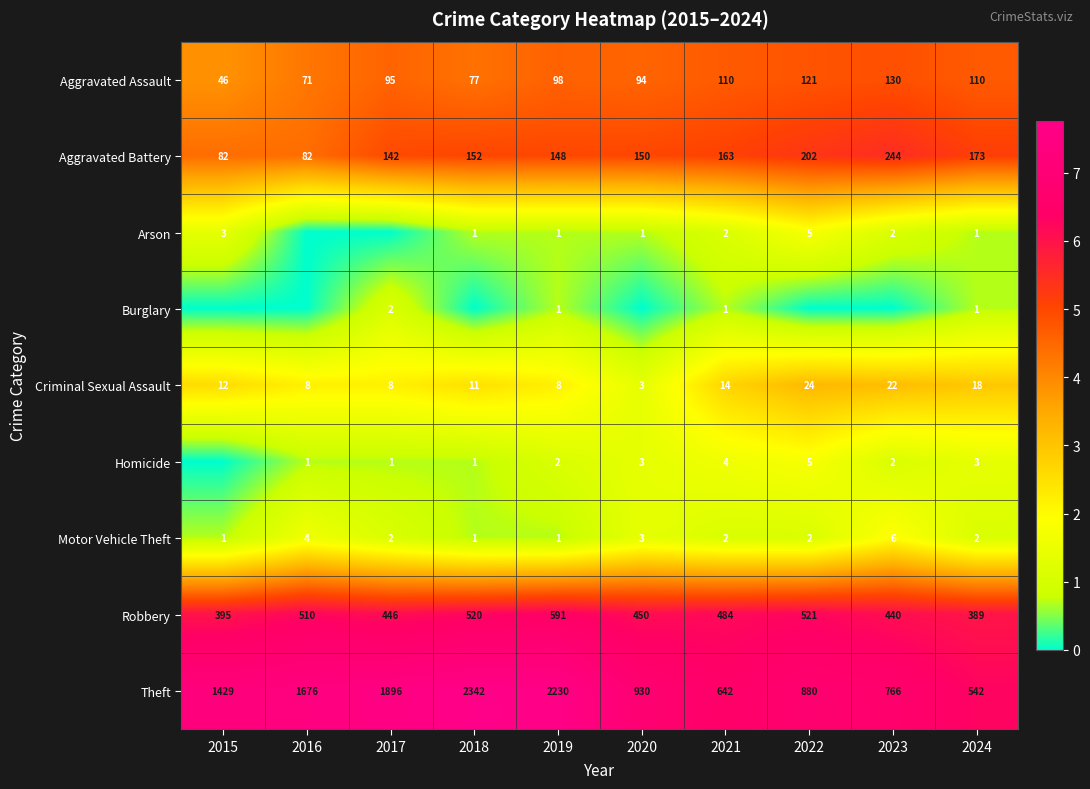

How many categories are shown in the chart?

10